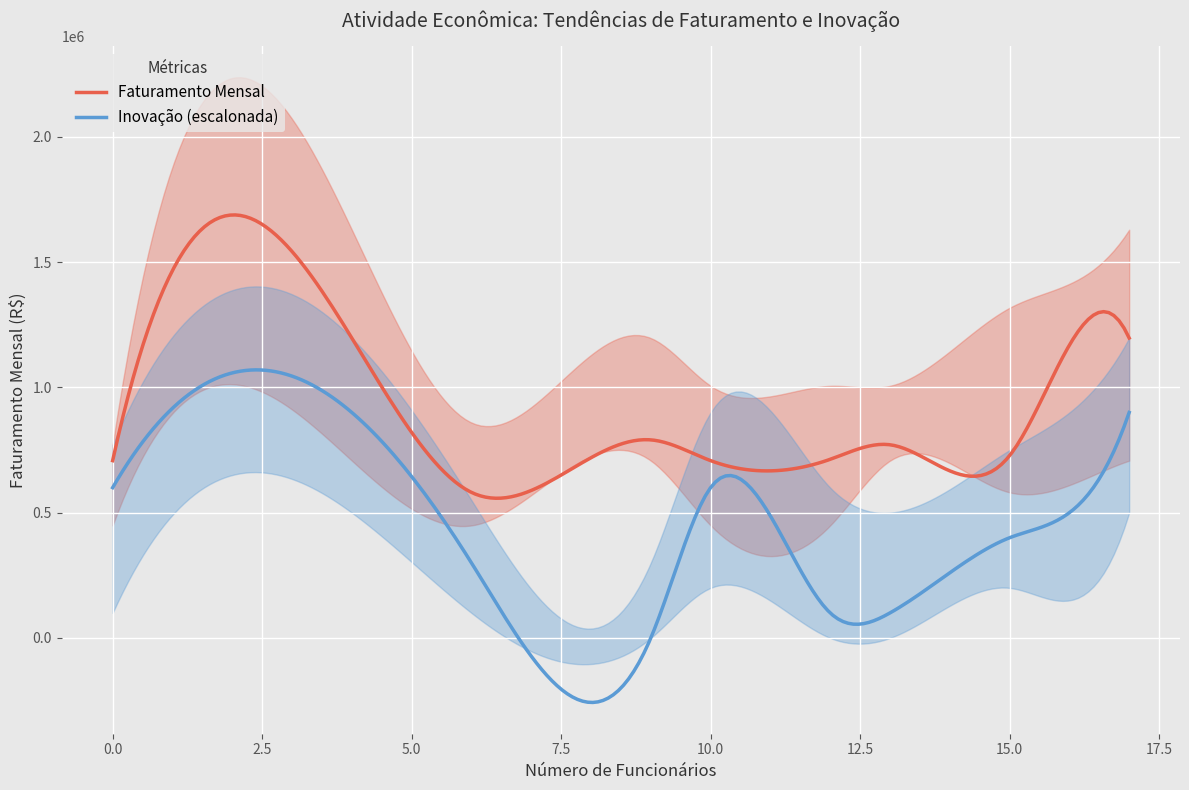

What is the highest value of the Faturamento Mensal series?

1688522.4